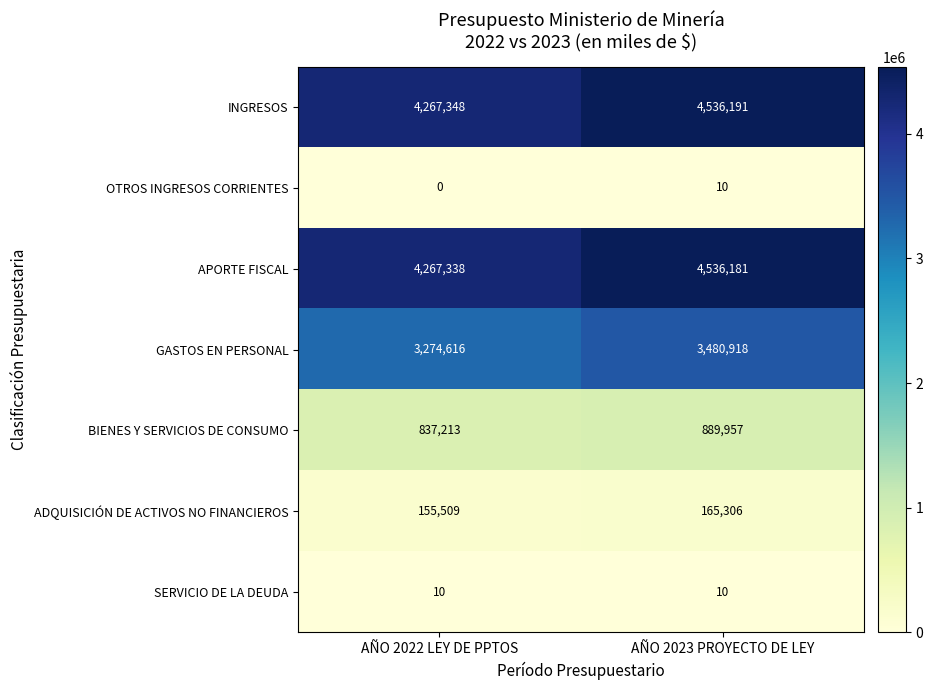

Which category has the highest value across all series?

AÑO 2023 PROYECTO DE LEY